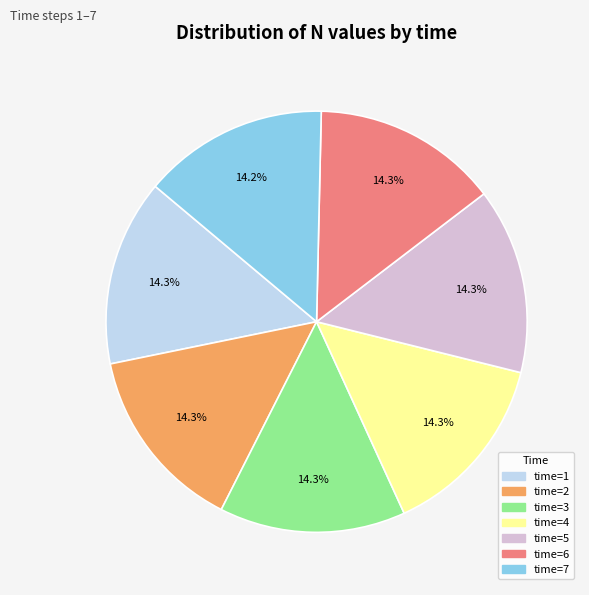

Is the sum of time=1 and time=6 greater than half?

No